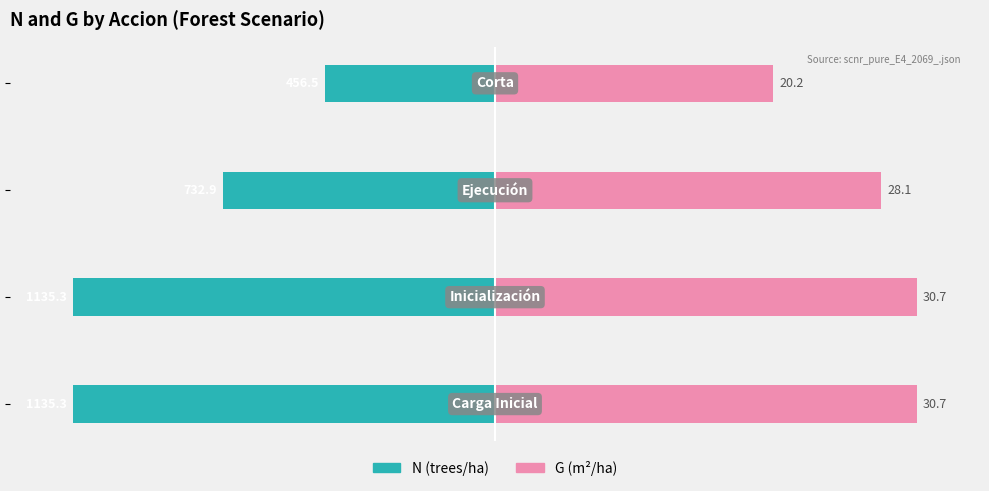

Is it true that N (trees/ha) equals -157.0 at 1?

False